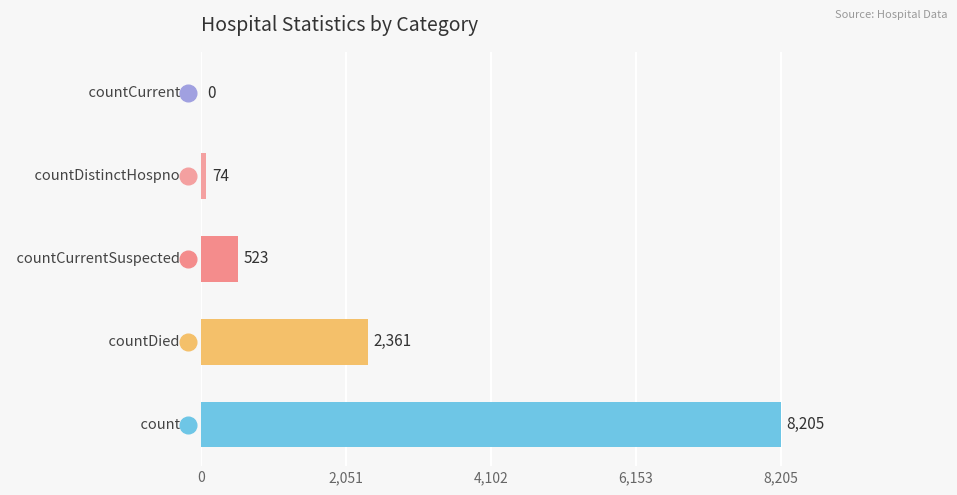

What is the sum of all values?

11163